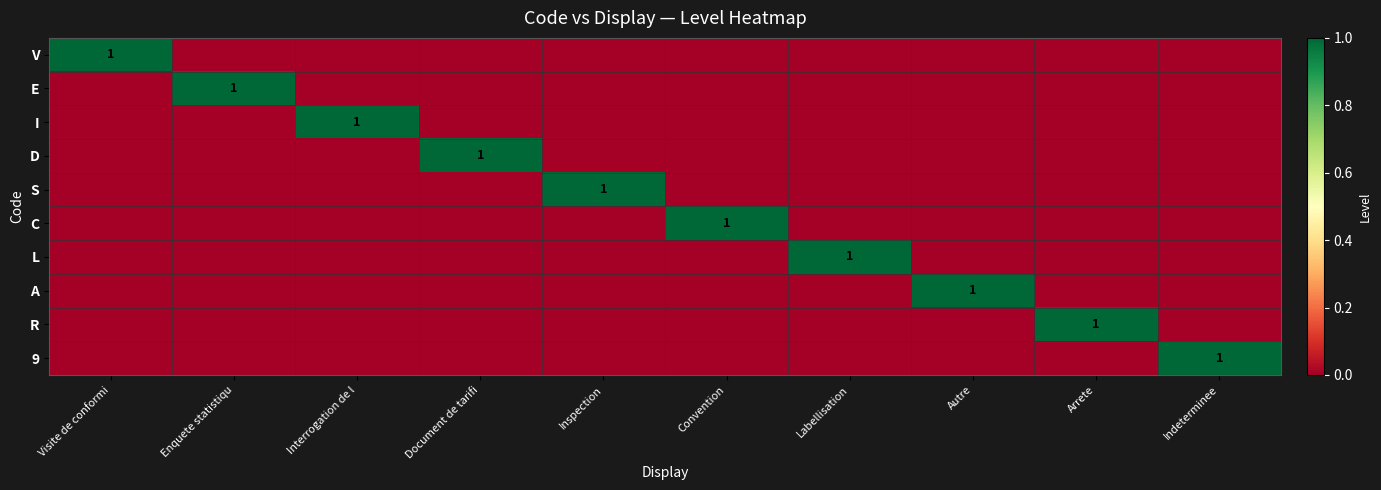

The 9 series shows 1 at Convention. True or false?

False